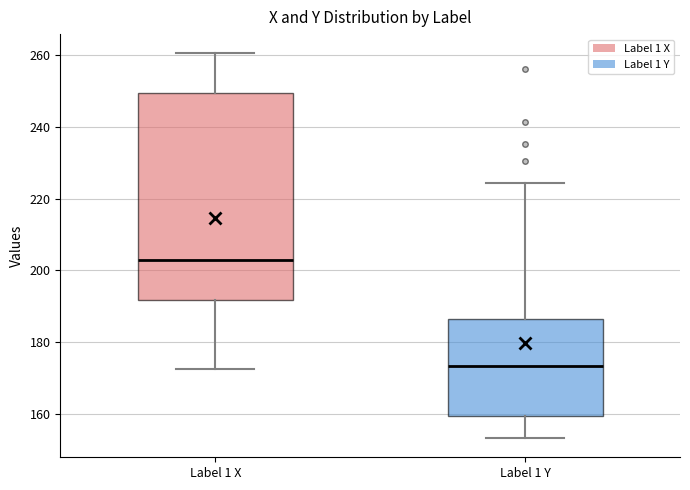

Reading left to right, read every box against the y-axis: the position of its median line, the range the box covers, and the ends of its whiskers. The values are not printed on the chart, so give them approximately, as read against the axis.

Label 1 X: median 202, box 192 to 250, whiskers 172 to 260
Label 1 Y: median 174, box 160 to 186, whiskers 154 to 224